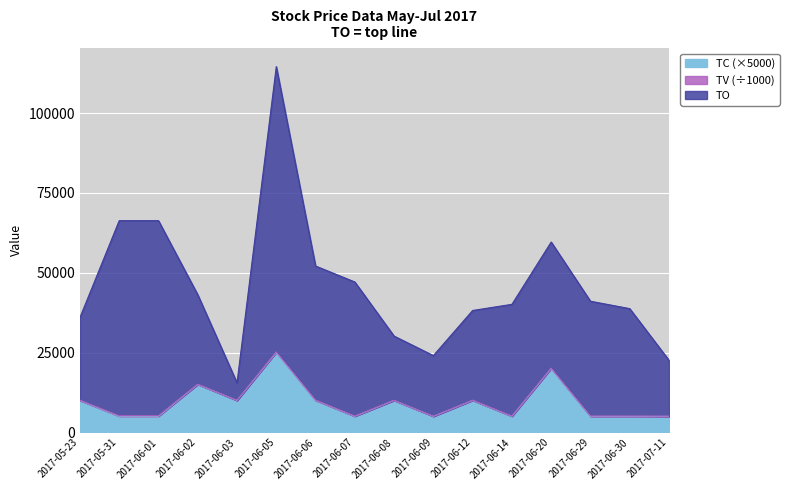

Rank the series by their maximum value, from lowest to highest.

TC, TO, TV